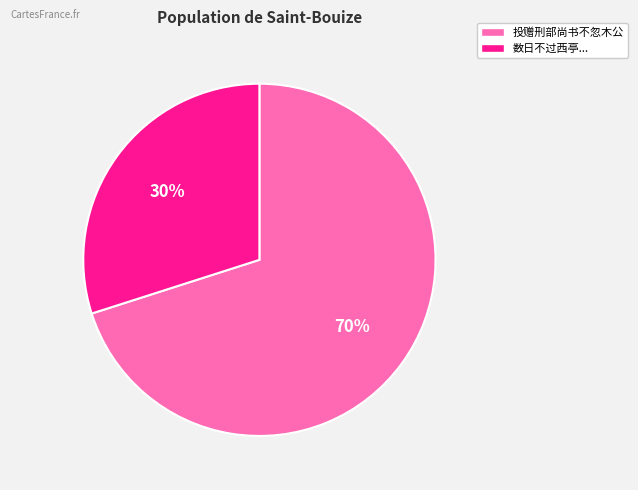

Which has a higher value, 投赠刑部尚书不忽木公 or 数日不过西亭...?

投赠刑部尚书不忽木公